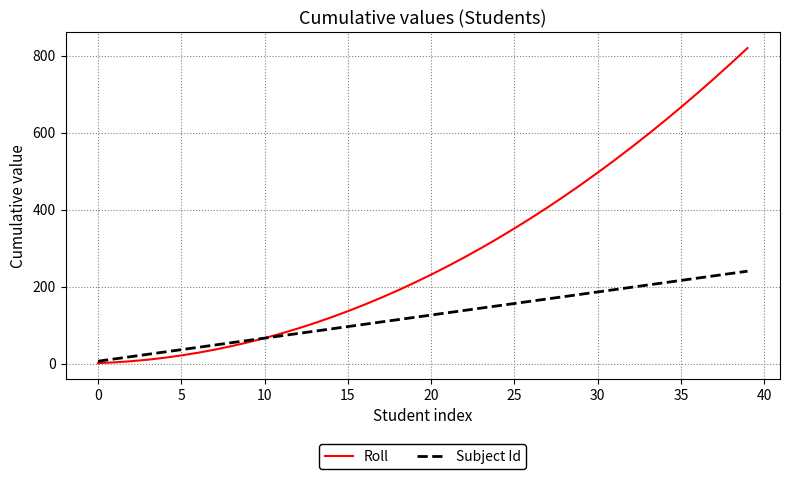

How many lines are shown in the chart?

2